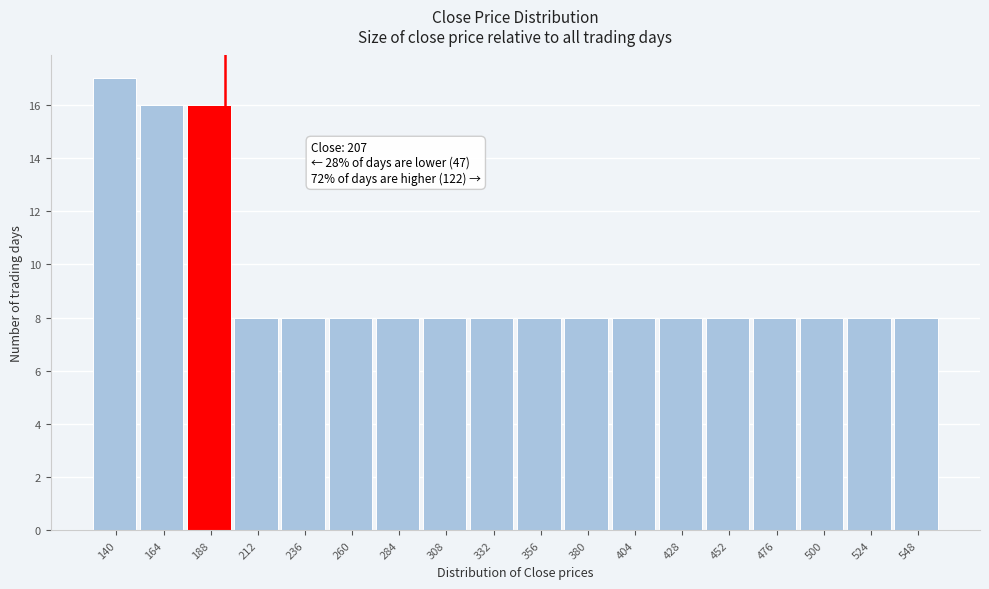

Reading left to right, transcribe all the data shown in this chart.

140=17	164=16	188=16	212=8	236=8	260=8	284=8	308=8	332=8	356=8	380=8	404=8	428=8	452=8	476=8	500=8	524=8	548=8